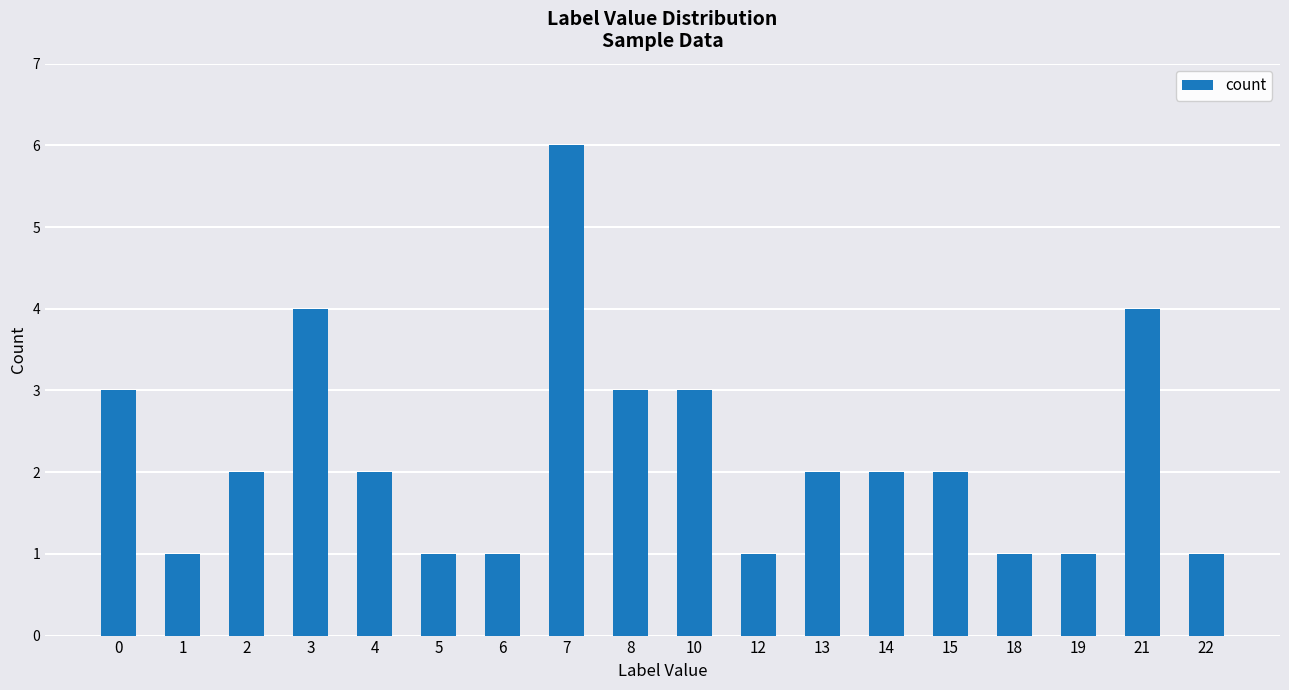

What is the sum of the values at 22 and 15?

3